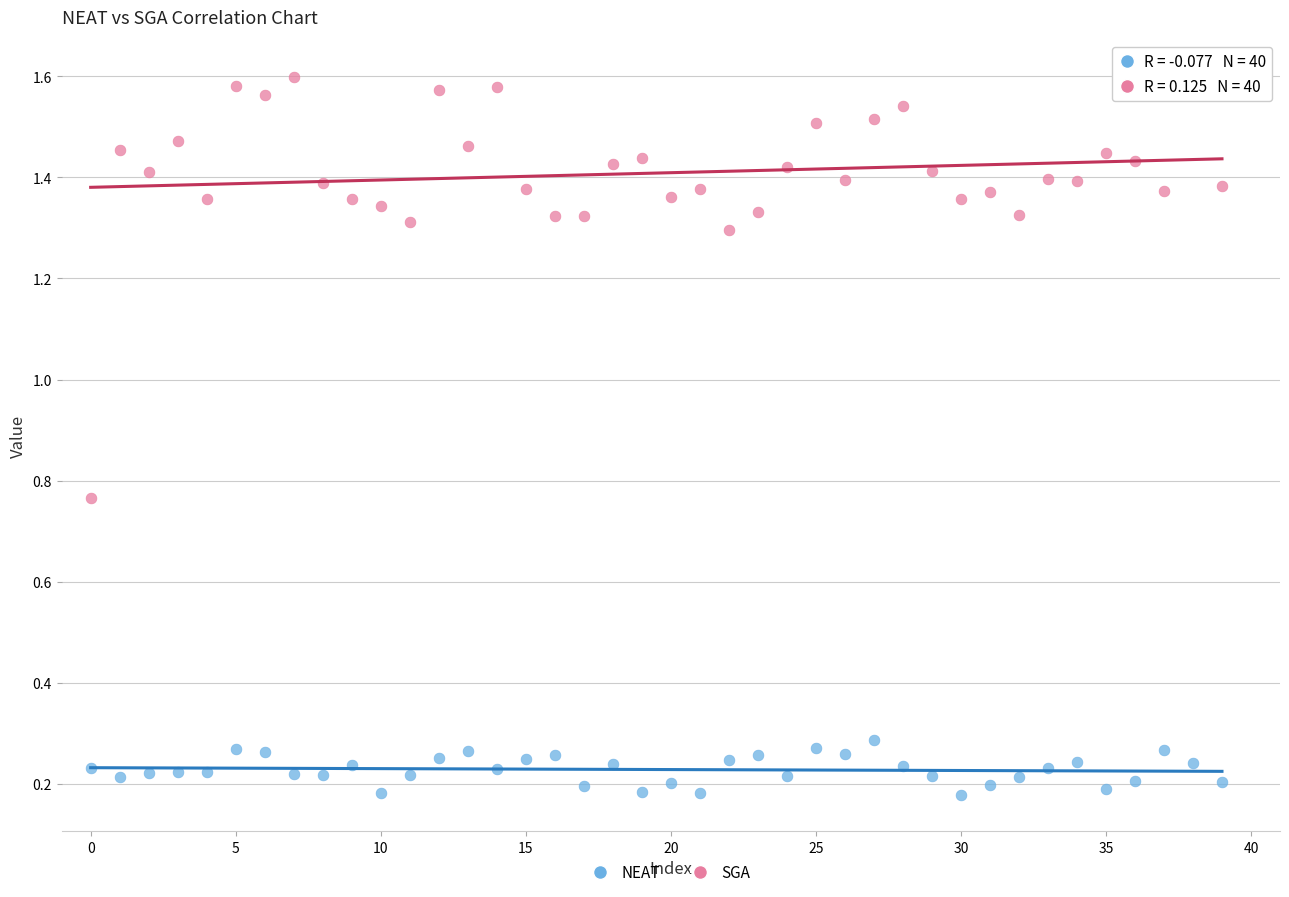

Which series contains the lowest Y value?

NEAT